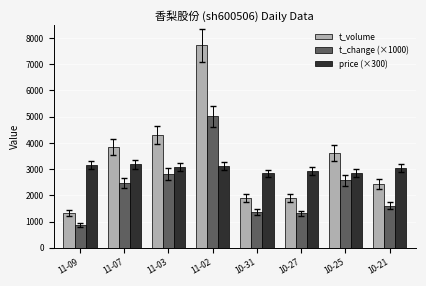

At which label is t_change (×1000) closest to 2935?

11-03